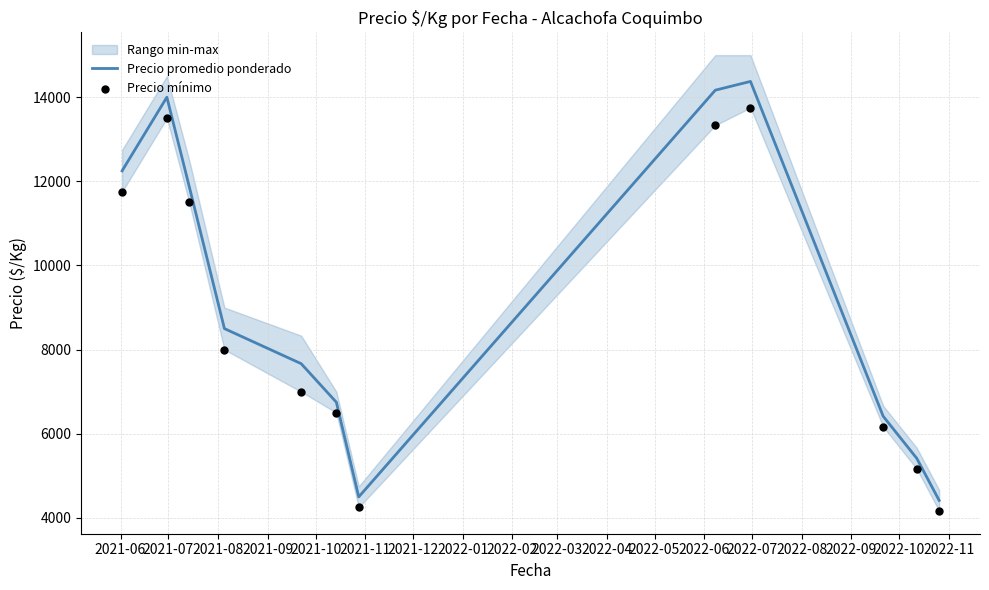

Which series reaches the minimum Y coordinate?

Precio mínimo